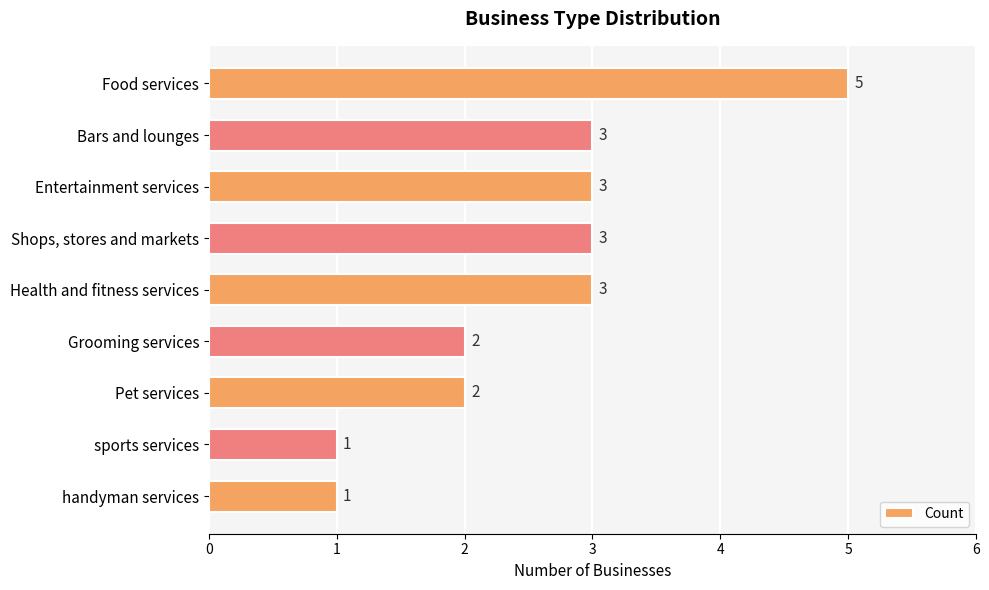

What is the ratio of the value at Pet services to the value at Food services?

0.4